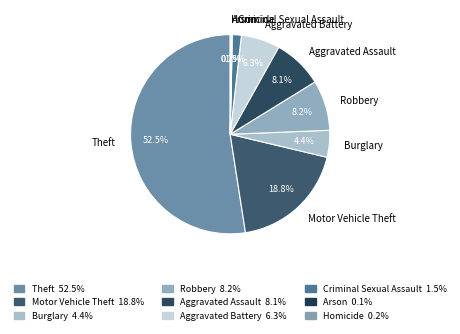

What portion of the pie excludes Motor Vehicle Theft?

81.2%